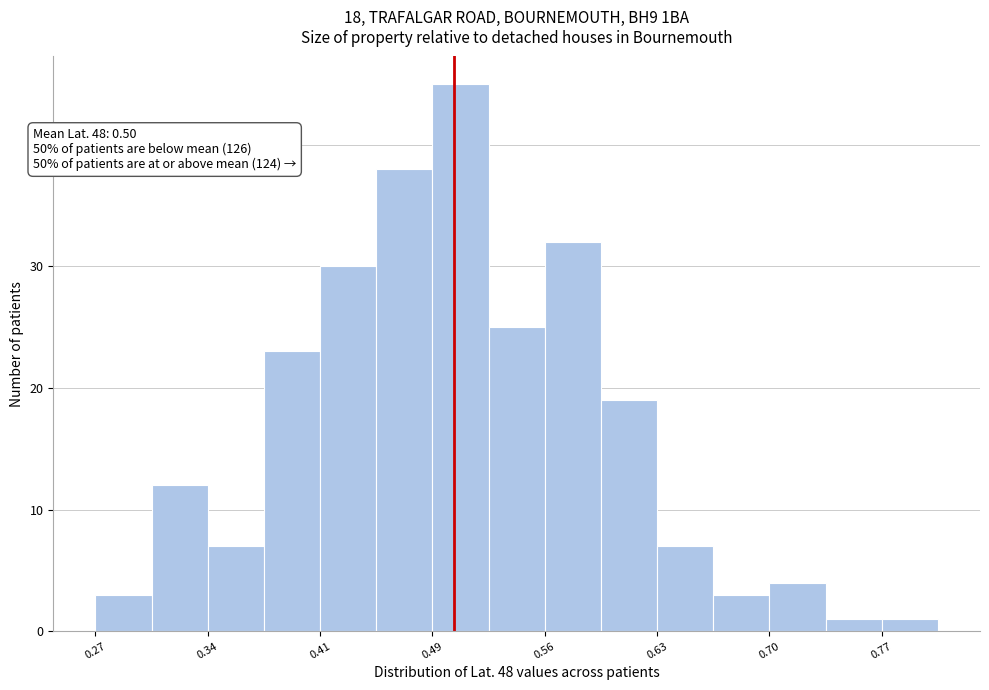

Around what value on the x-axis is the tallest bar? Give the approximate position of its centre, as read against the axis.

0.50